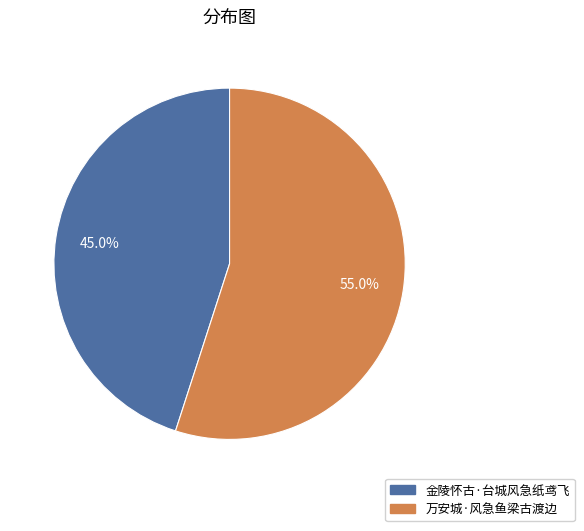

To the nearest percent, what is the average slice percentage?

50%